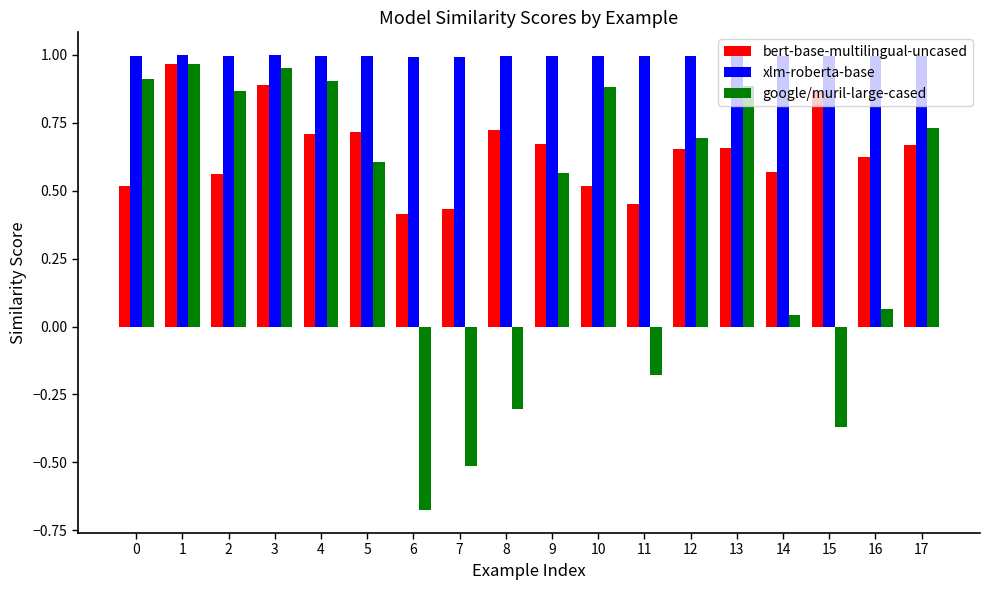

What is the sum of the bert-base-multilingual-uncased values at 15 and 8?

1.6